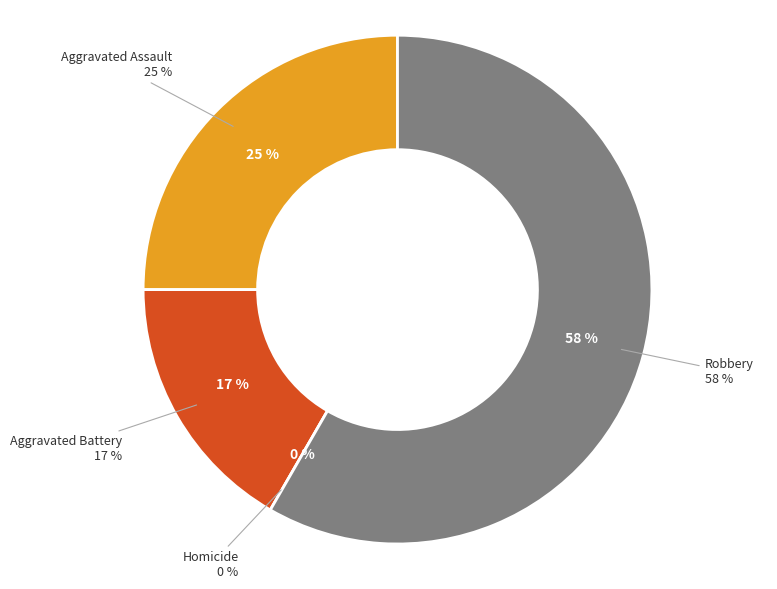

Rank the categories by value from highest to lowest.

Robbery, Aggravated Assault, Aggravated Battery, Homicide